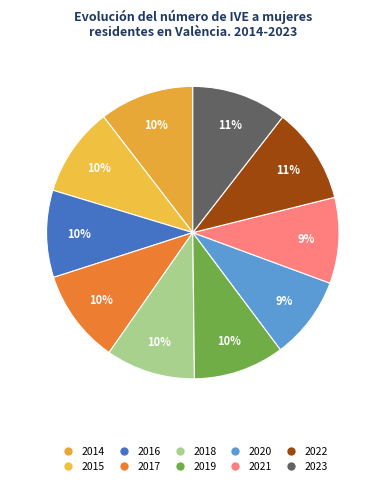

Count the number of slices in the pie.

10